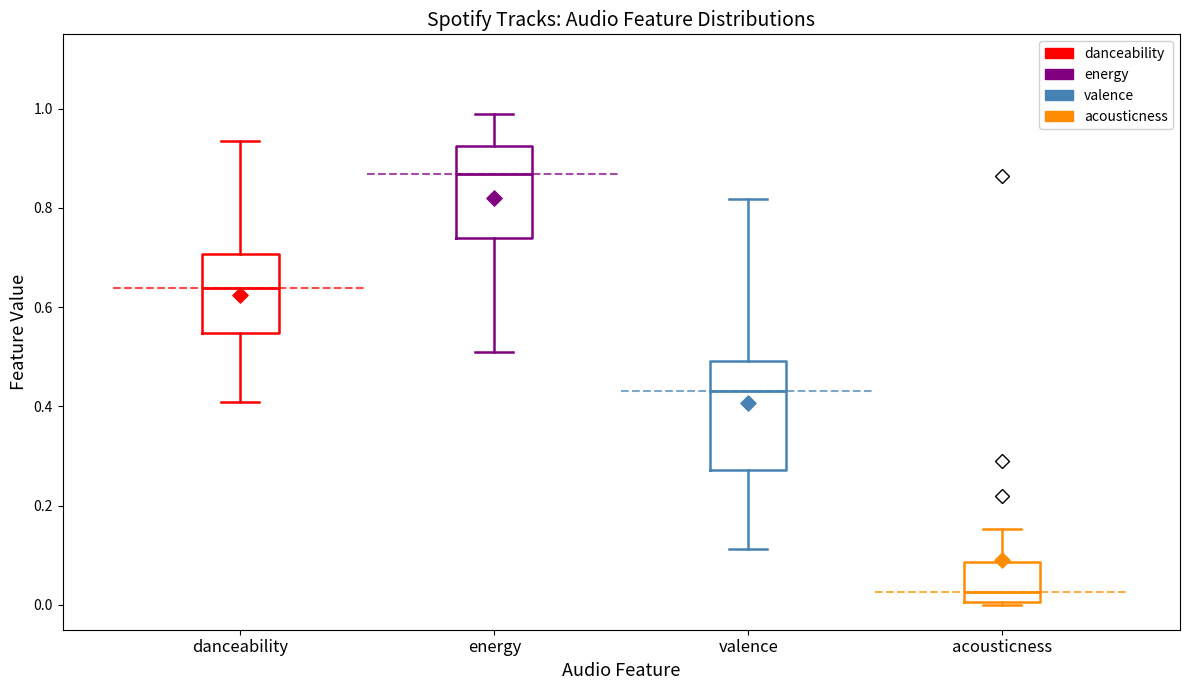

Reading left to right, read every box against the y-axis: the position of its median line, the range the box covers, and the ends of its whiskers. The values are not printed on the chart, so give them approximately, as read against the axis.

danceability: median 0.64, box 0.54 to 0.70, whiskers 0.40 to 0.94
energy: median 0.86, box 0.74 to 0.92, whiskers 0.50 to 1.00
valence: median 0.44, box 0.28 to 0.50, whiskers 0.12 to 0.82
acousticness: median 0.02, box 0.00 to 0.08, whiskers 0.00 (just below the box's lower edge) to 0.16